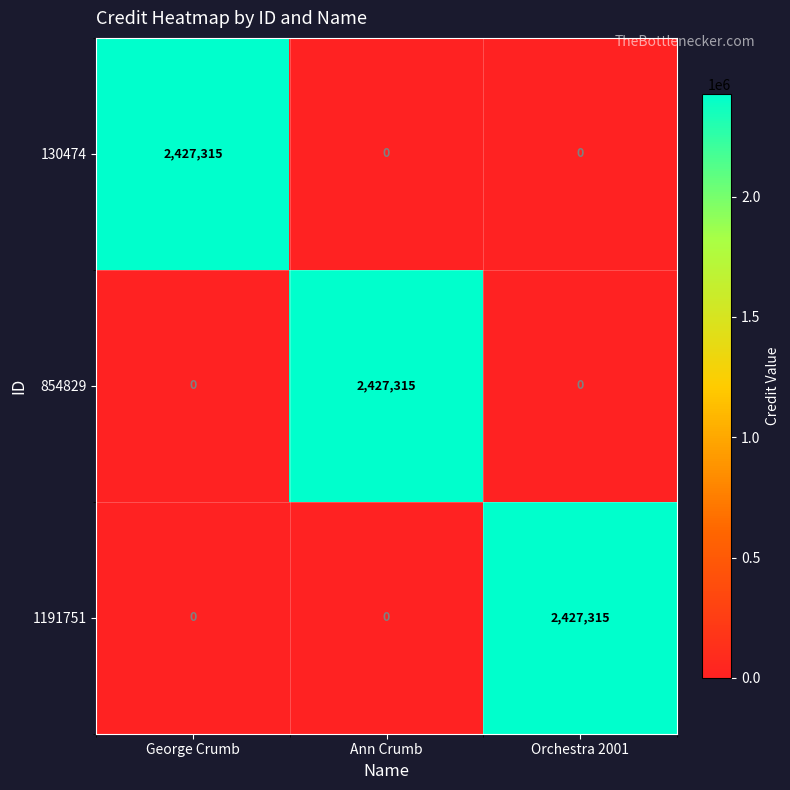

What is the greatest value displayed?

2427315